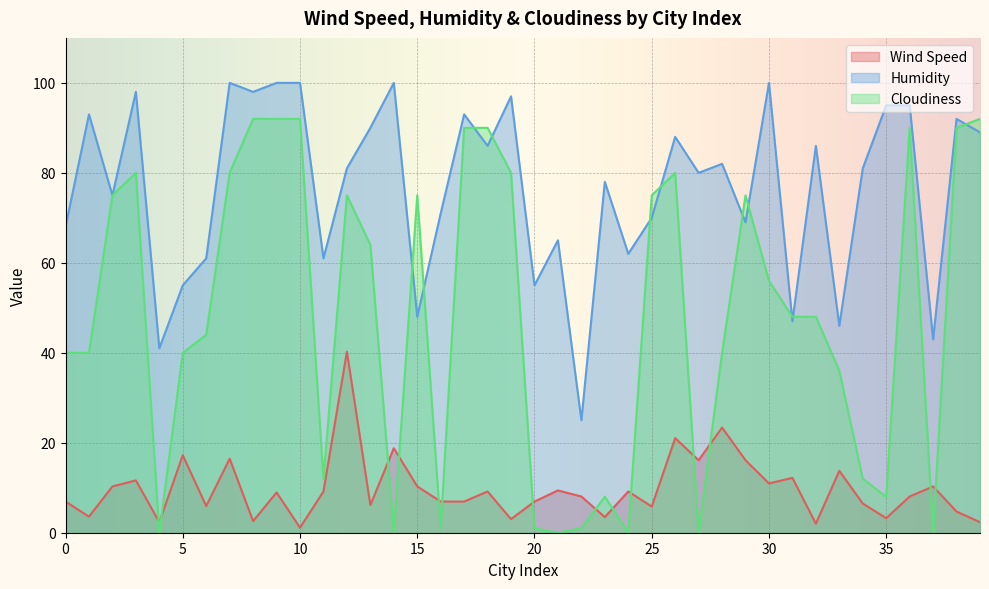

Which series has the largest total across all categories?

Humidity